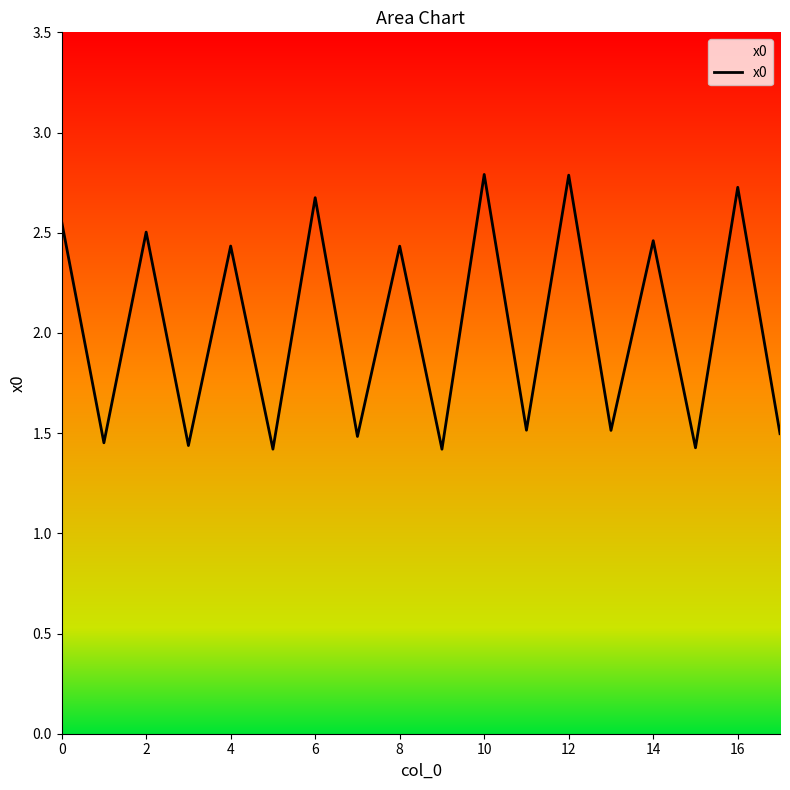

What is the greatest value displayed?

2.8